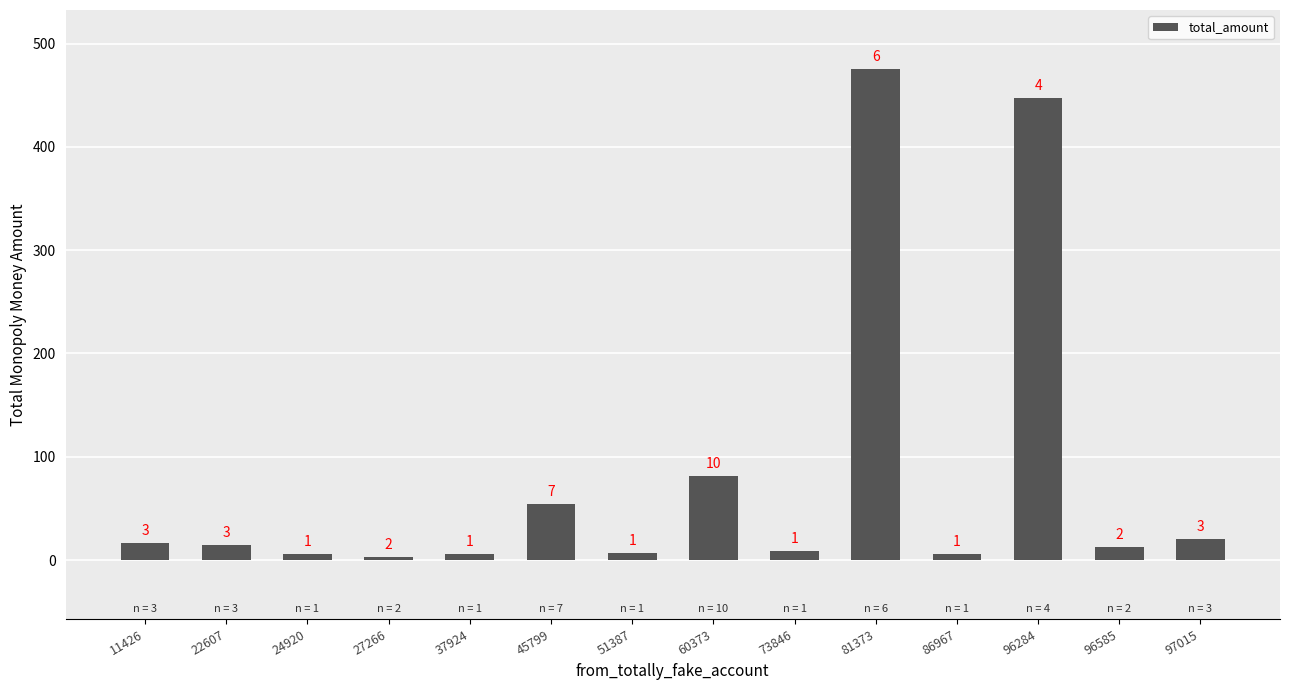

The chart shows a value of 9.1 at 22607. True or false?

False